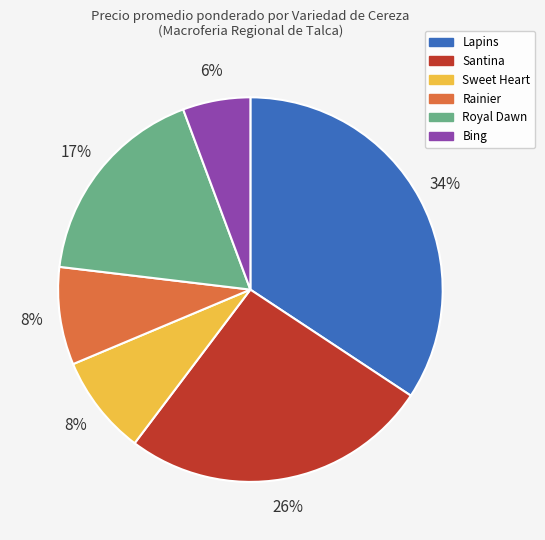

Is there a majority slice in this chart?

No